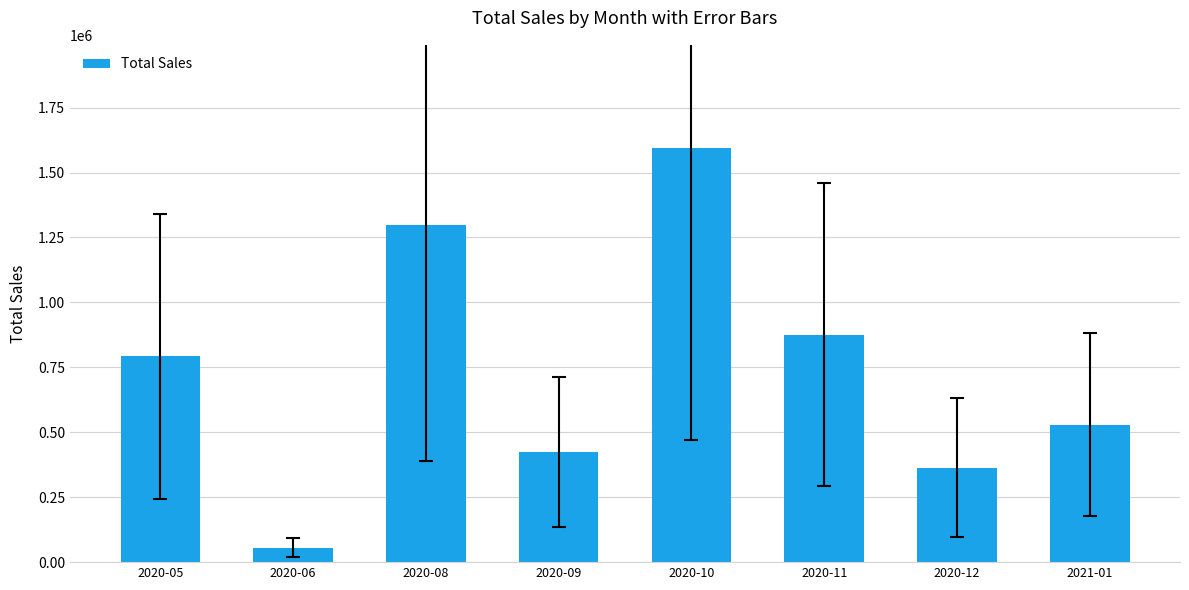

Rank the categories by value from lowest to highest.

2020-06, 2020-12, 2020-09, 2021-01, 2020-05, 2020-11, 2020-08, 2020-10